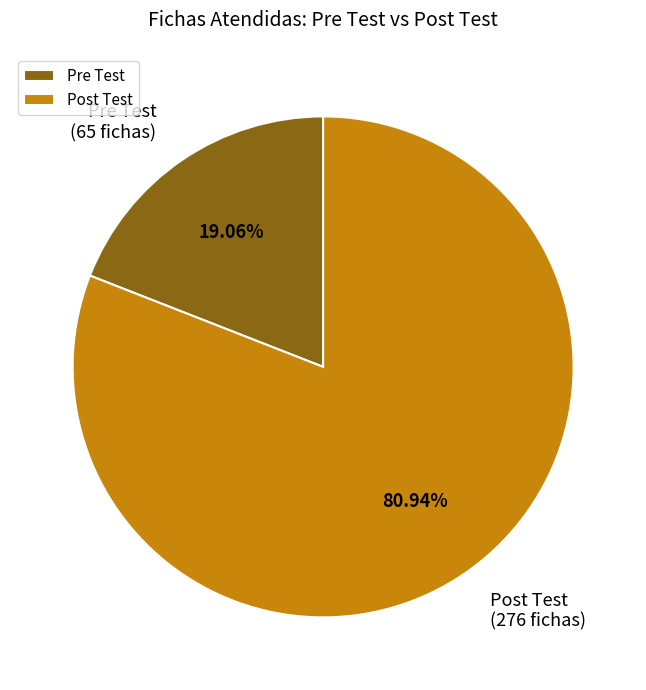

What is the ratio of the value at Post Test to the value at Pre Test?

4.2